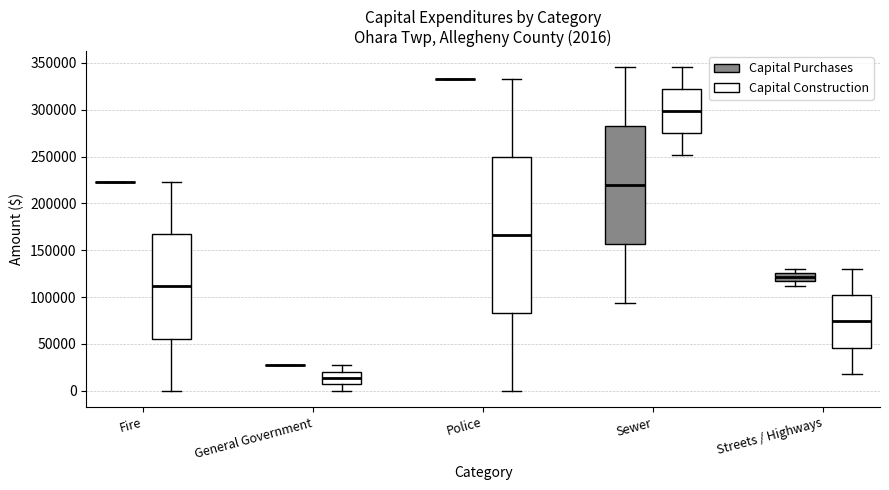

Comparing the boxes themselves (not the whiskers), which one is the tallest?

Police (Capital Construction)